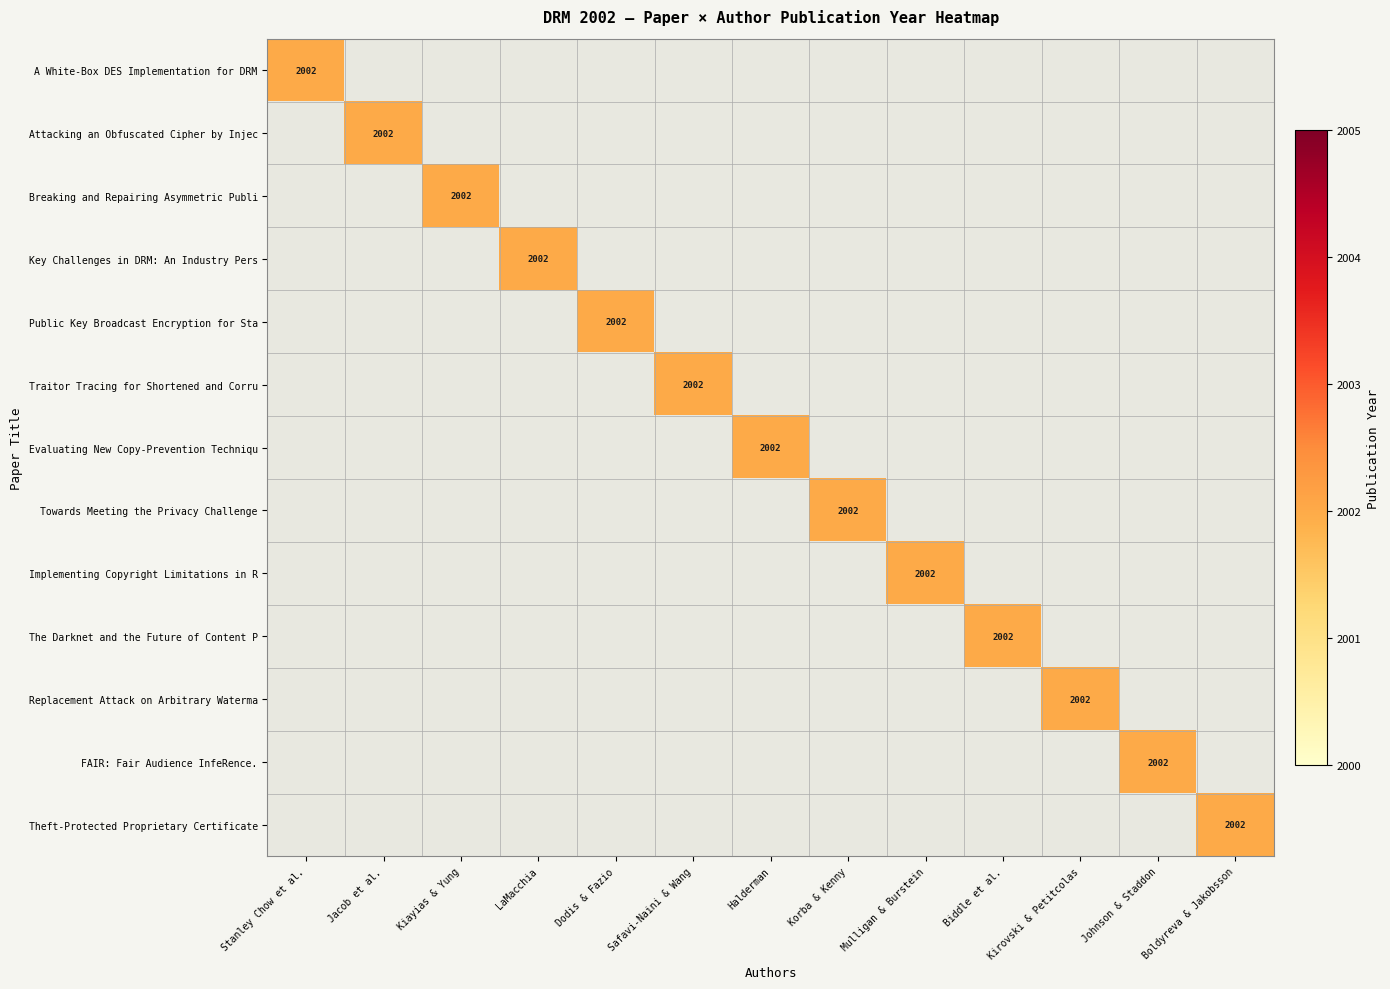

At which category is the sum across all series the highest?

Stanley Chow et al.